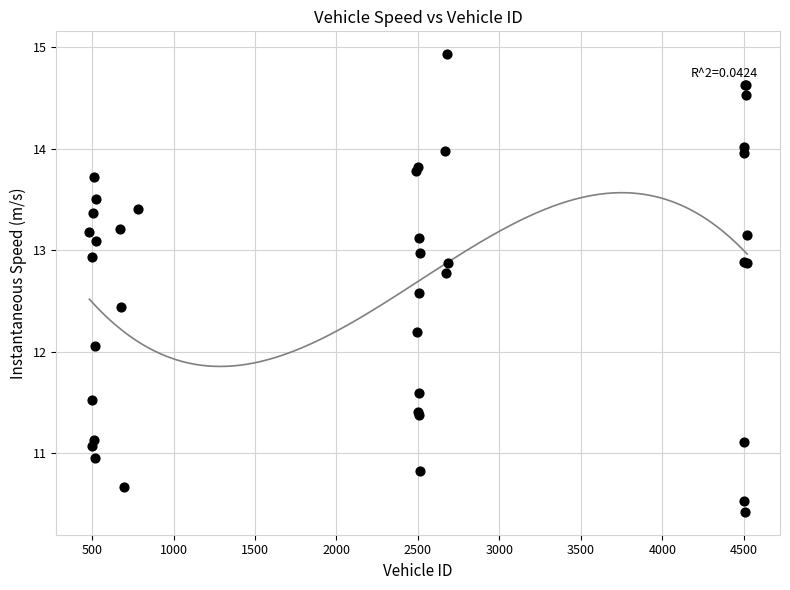

What Y value in the scatter plot is closest to 12?

12.1